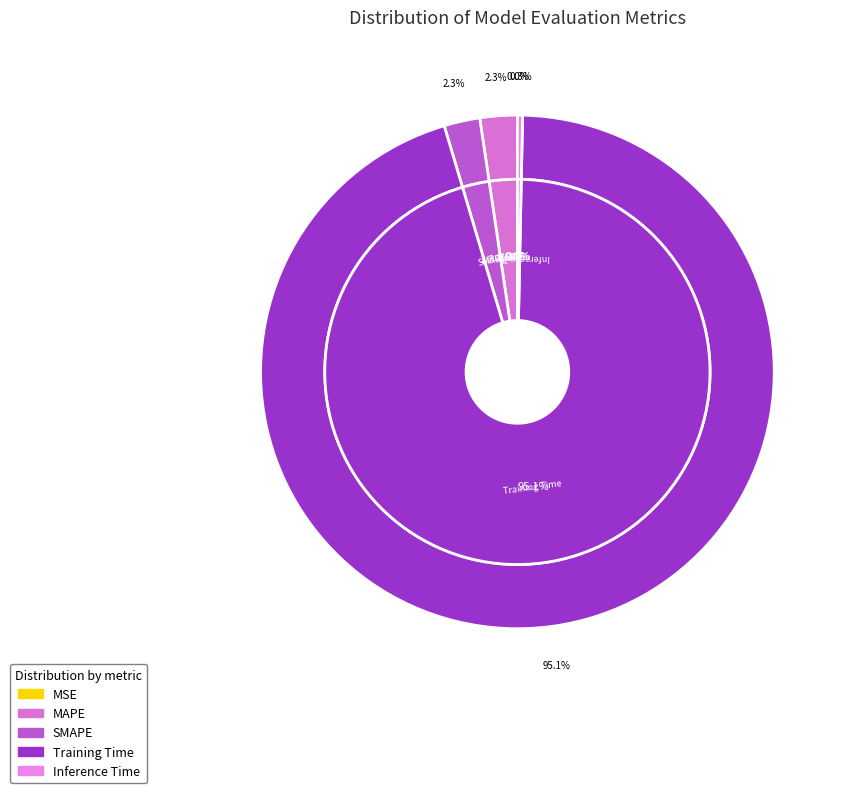

How many segments does this pie chart have?

5